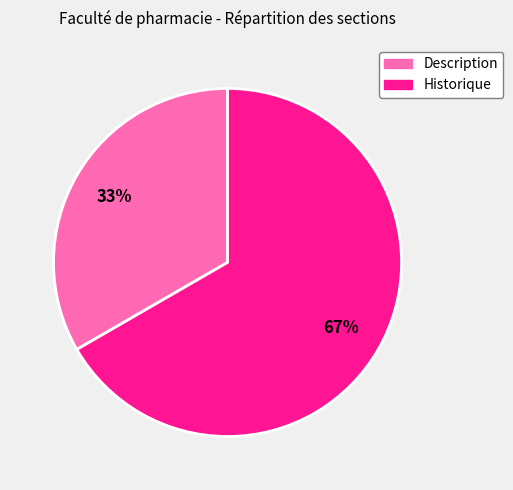

How many segments does this pie chart have?

2